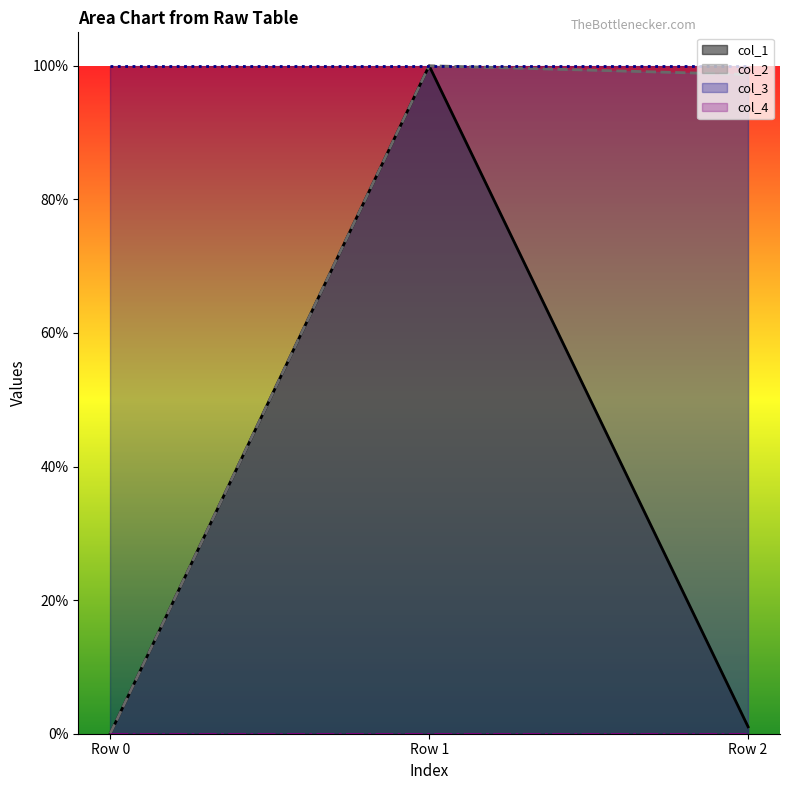

Count the number of categories in the chart.

3